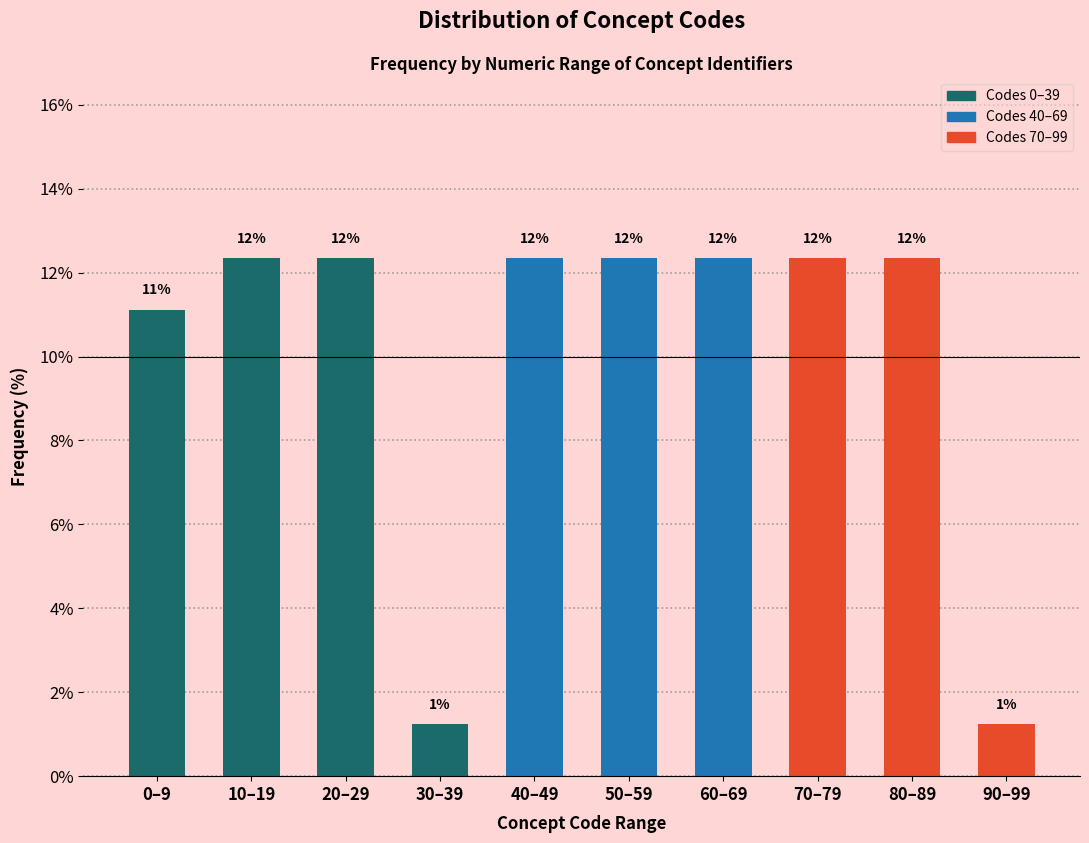

How many bars are there in total?

10